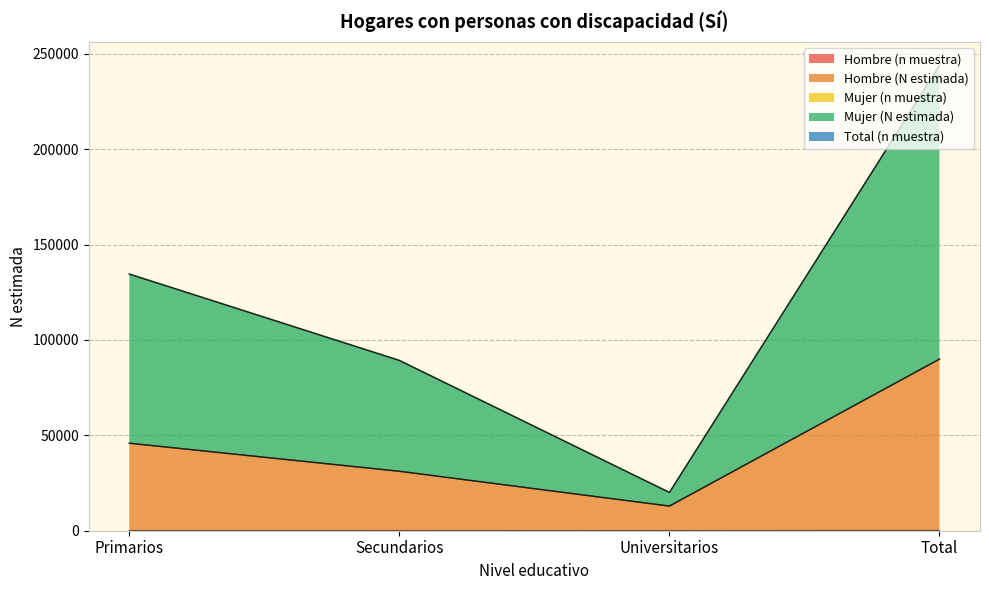

Between Secundarios and Universitarios, which is larger?

Secundarios